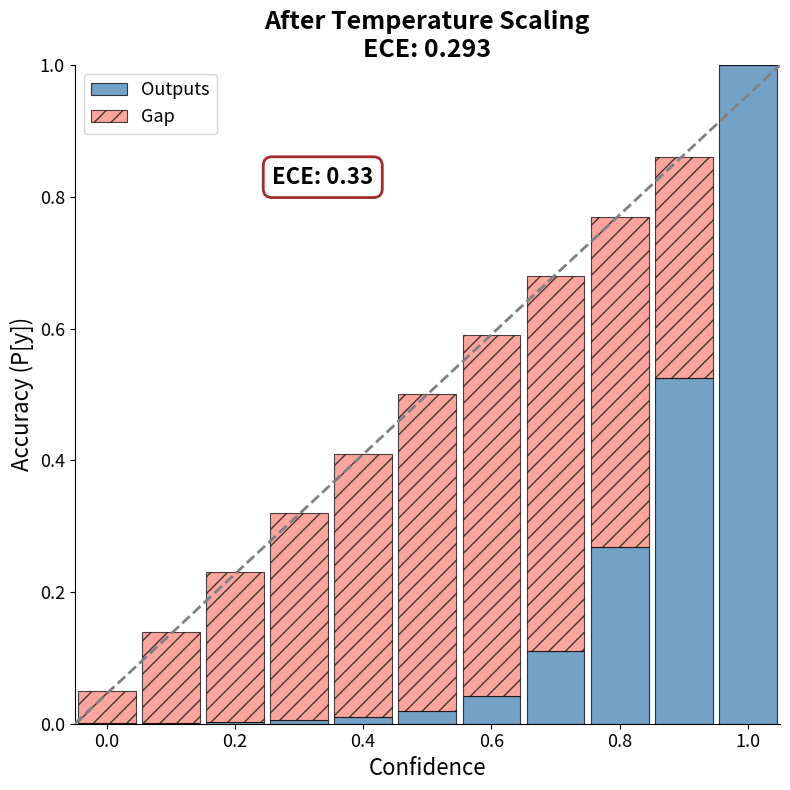

What is the maximum value for Outputs?

1.0